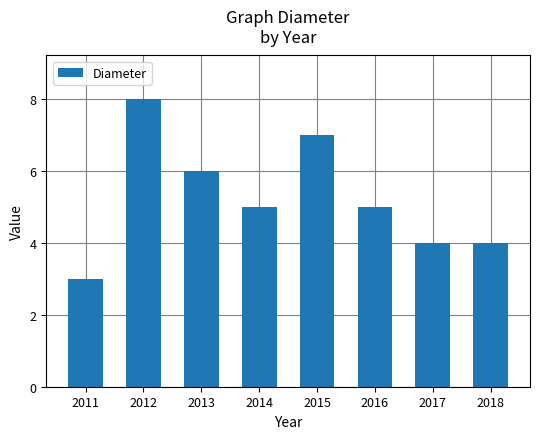

Count the number of categories in the chart.

8